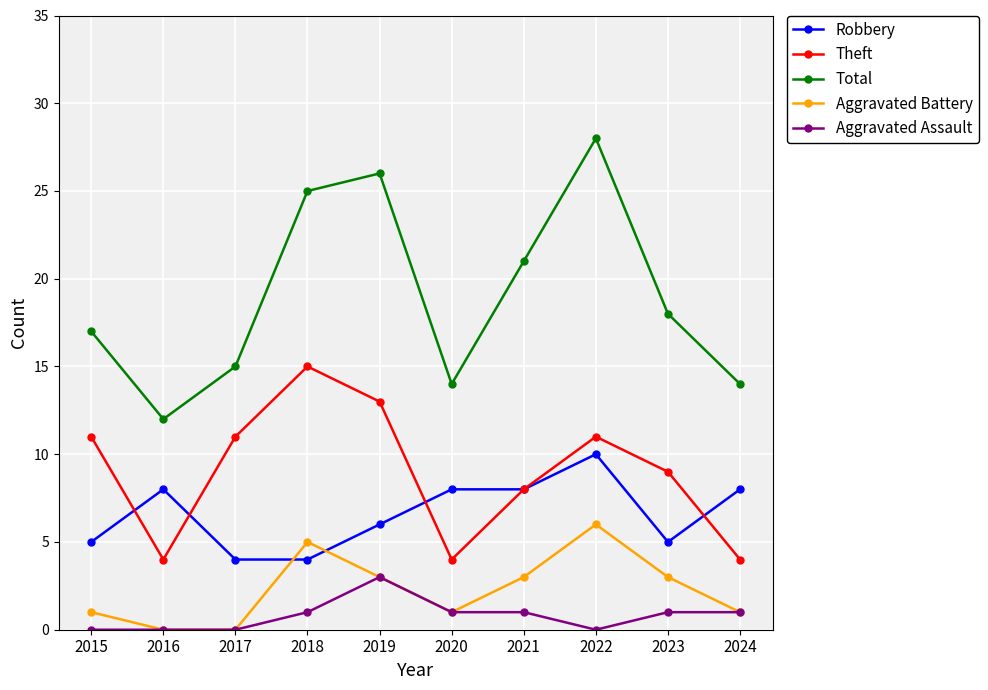

Read the Aggravated Battery value at 2020.

1